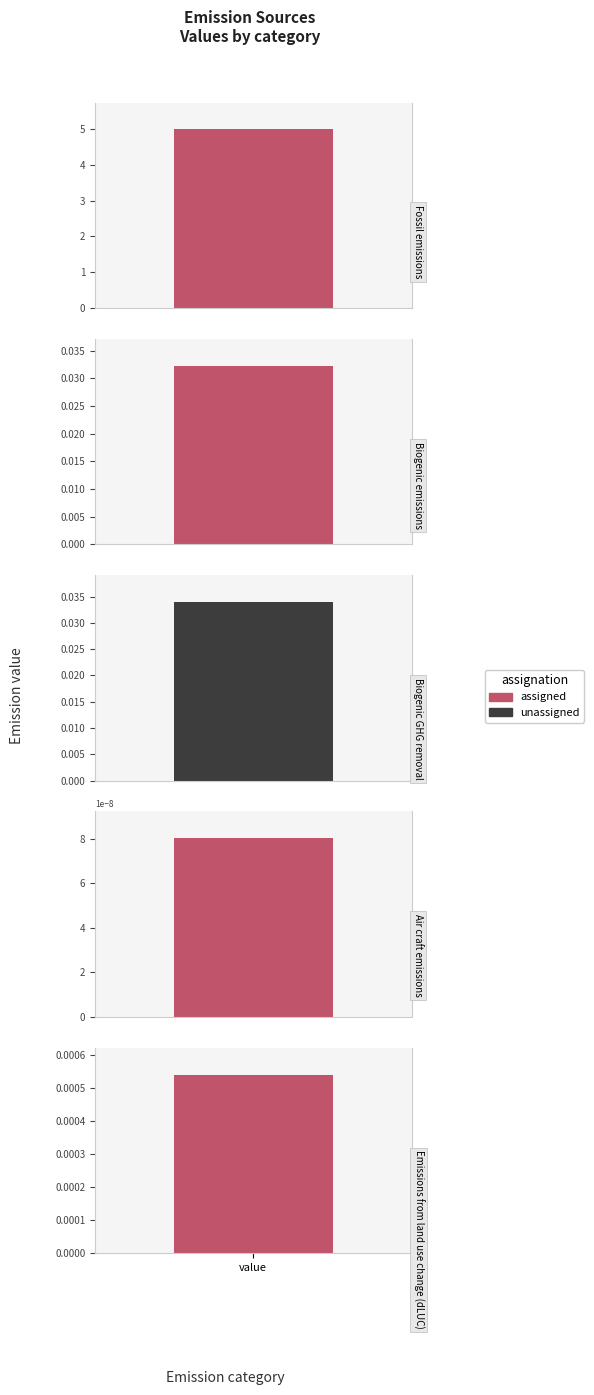

At how many categories does at least one series exceed 2?

1